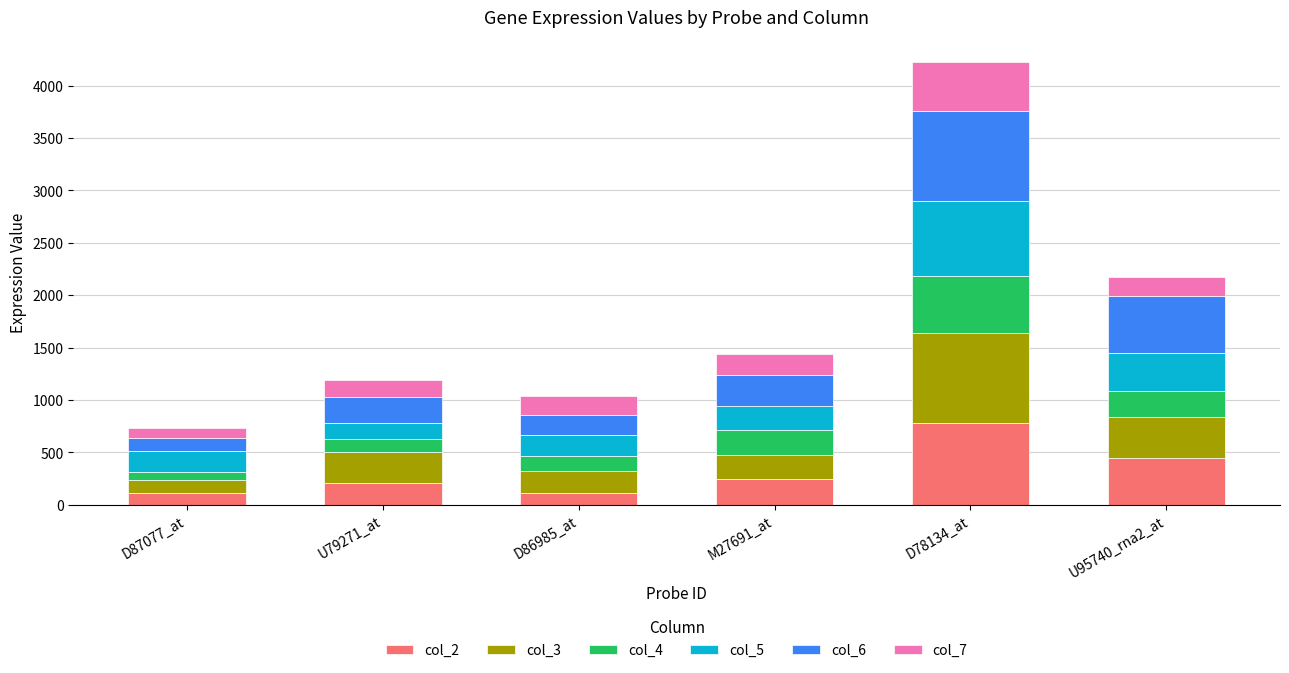

What is the maximum value for col_2?

777